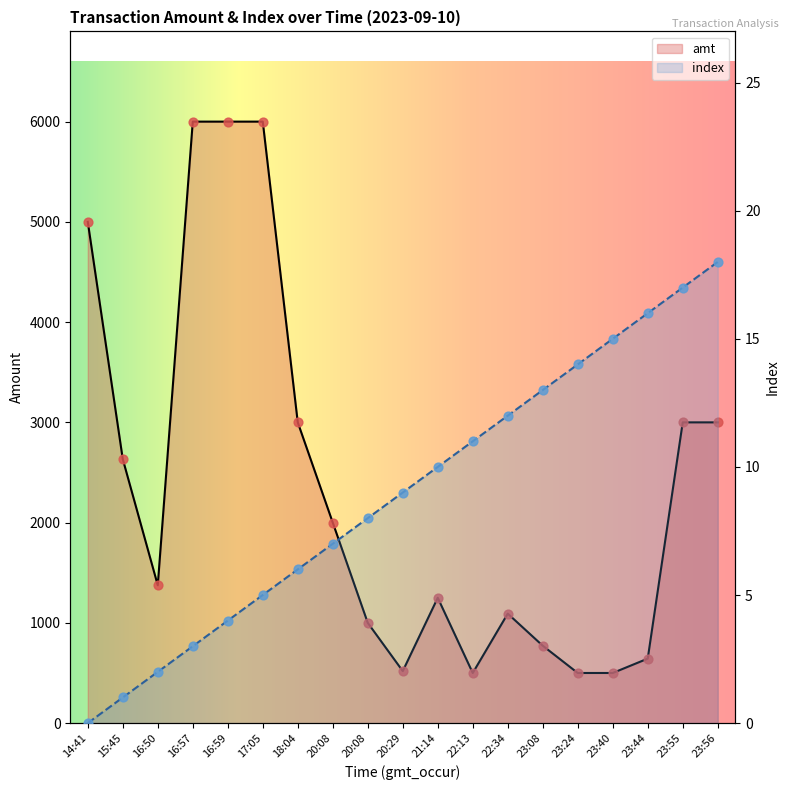

Which series has the widest spread of Y values?

amt